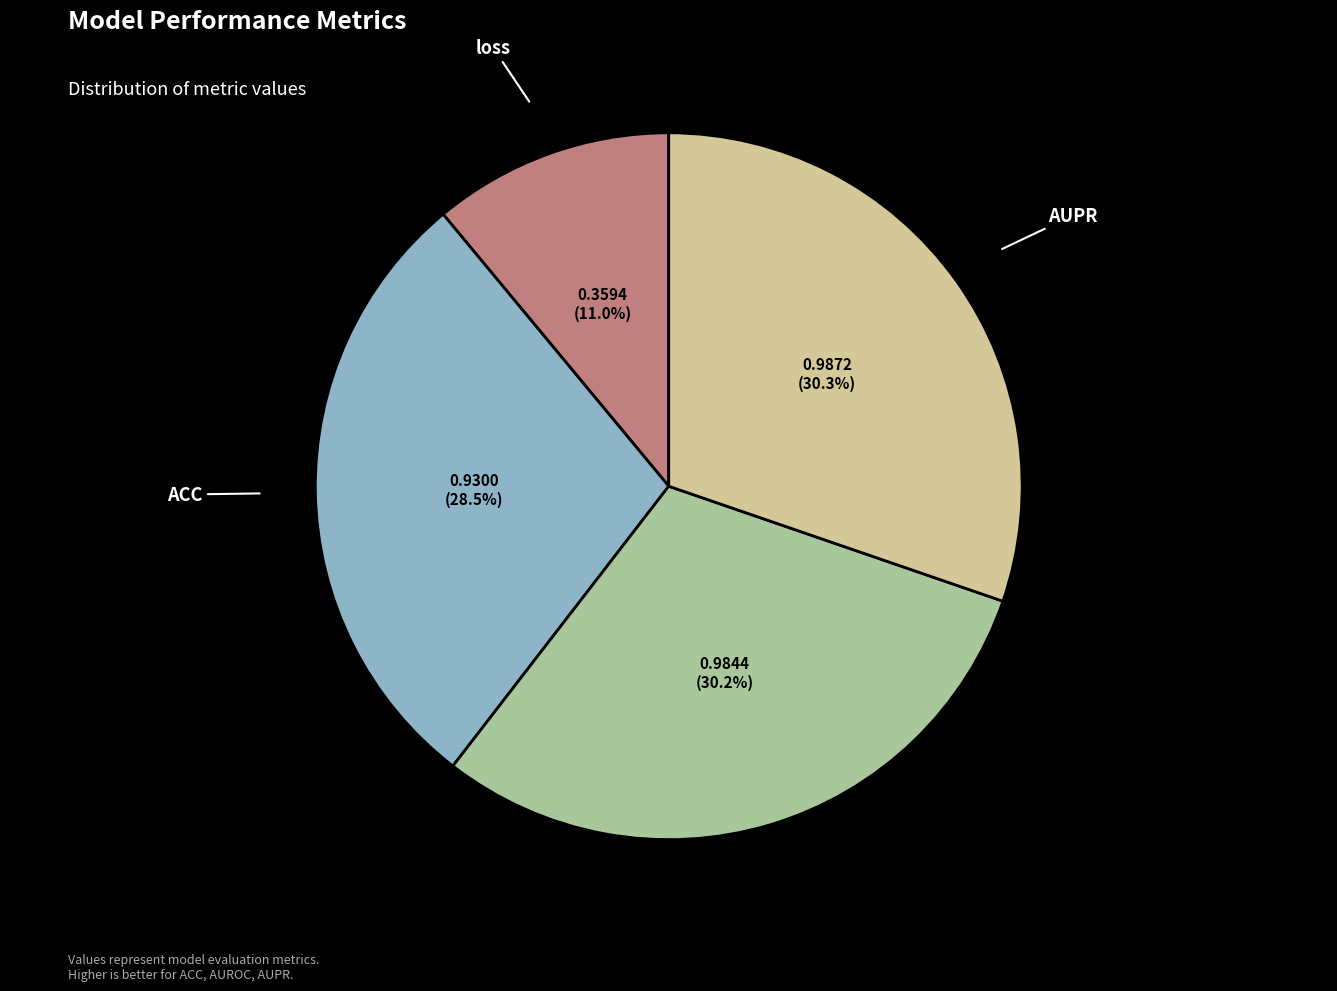

Does any single category account for the majority?

No